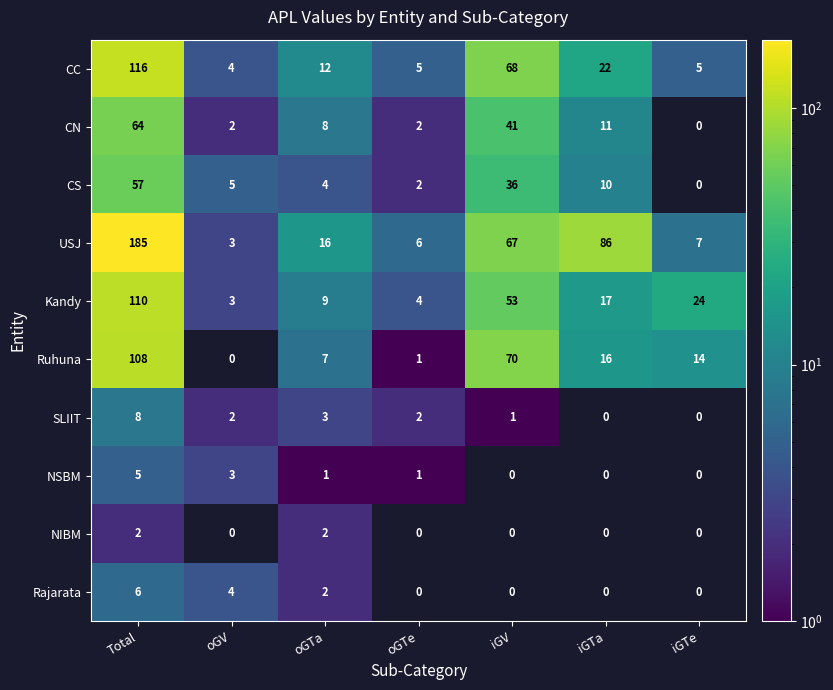

How many categories are shown in the chart?

7